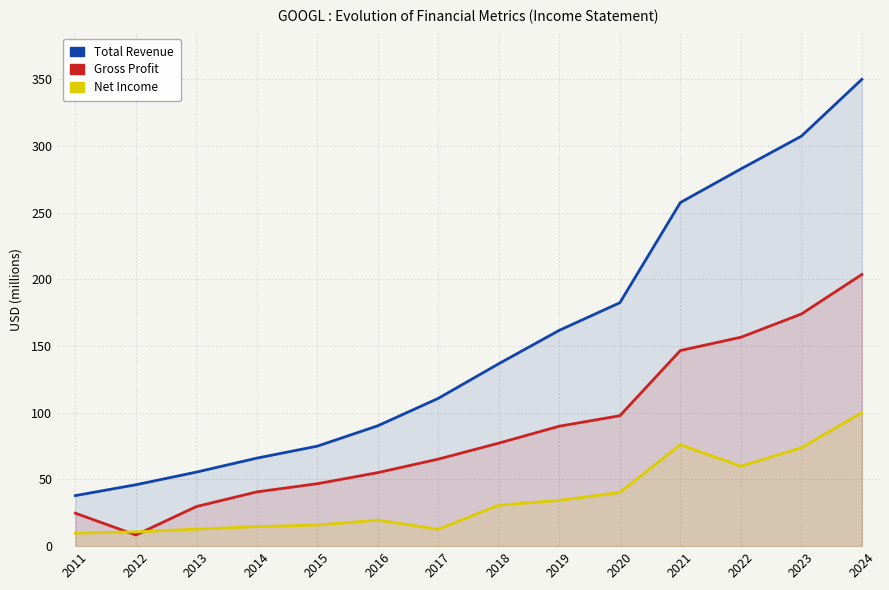

How many data points in Gross Profit are less than 77270000?

7